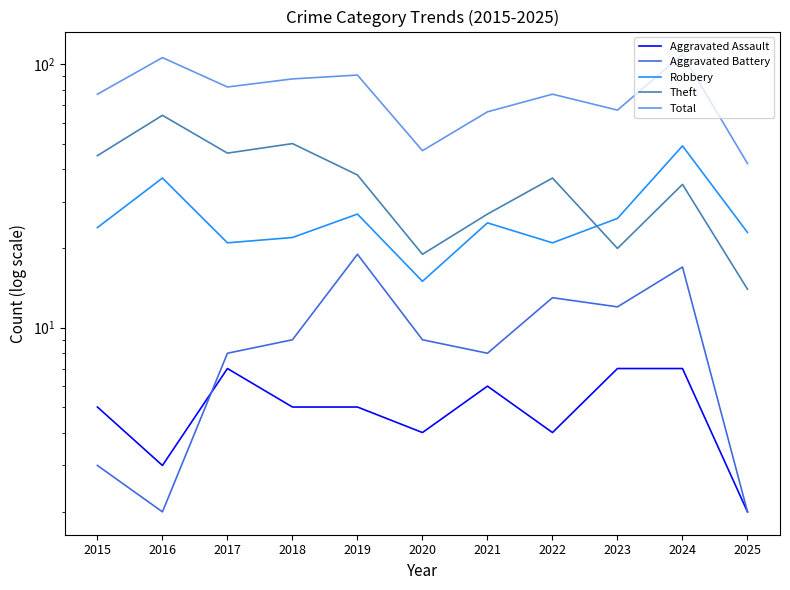

What is the difference between the Theft values at 2024 and 2019?

3